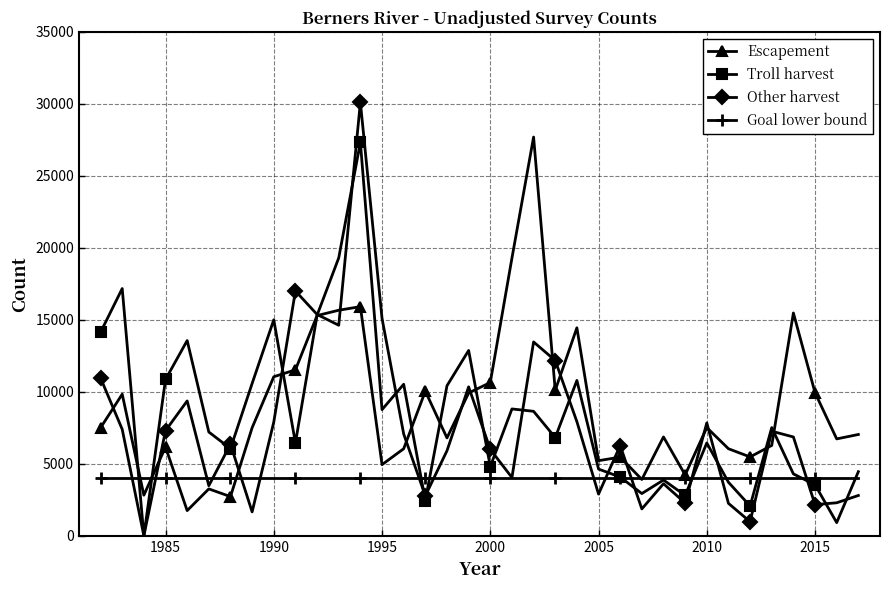

Does the chart have visible grid lines?

Yes